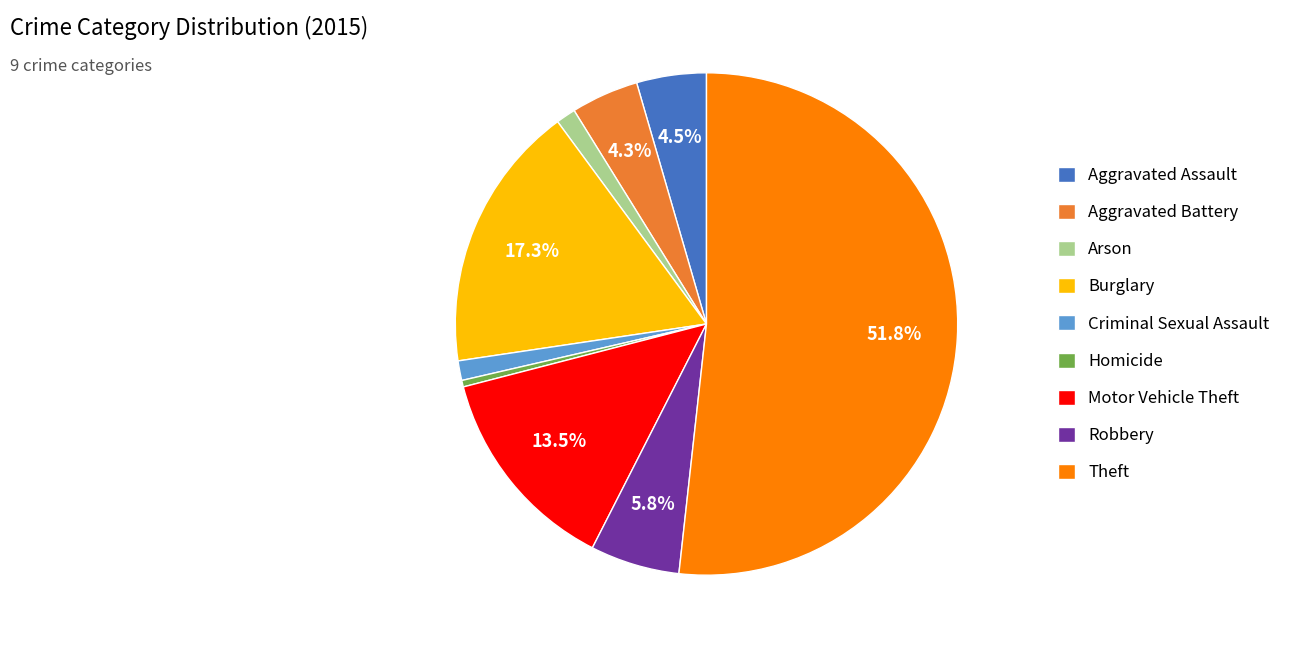

The Aggravated Assault slice represents 15% of the pie. True or false?

False